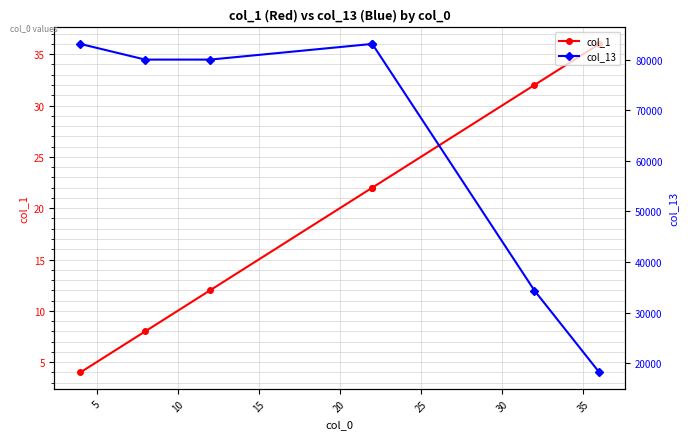

How many data points in col_1 are less than 22?

3